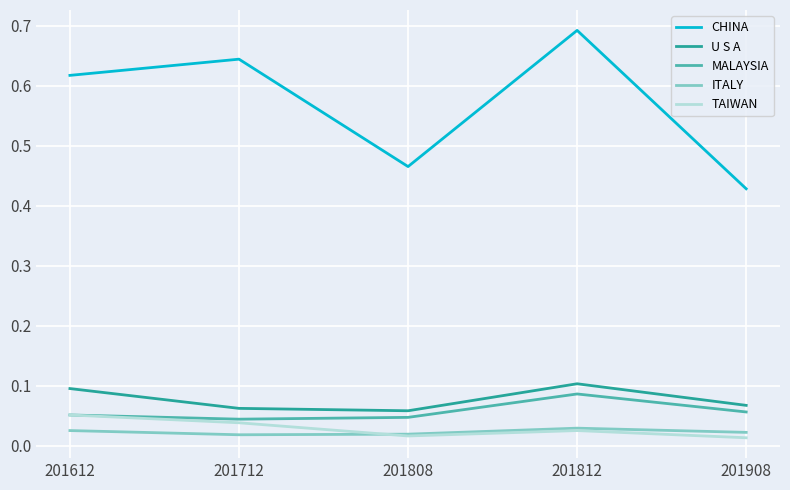

At which category does the chart reach its peak across all series?

201812